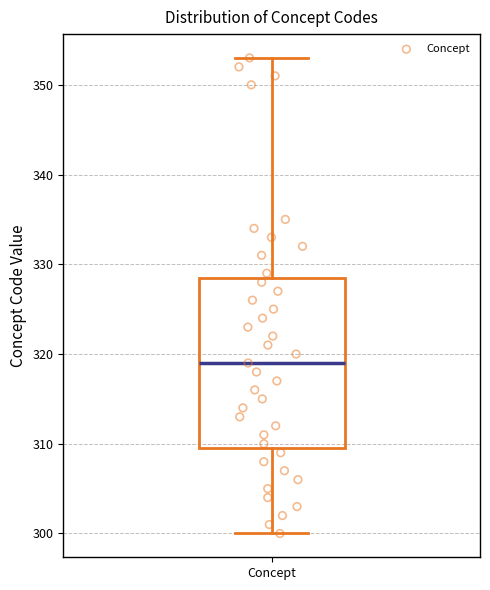

Where does the lower whisker of the box for Concept end on the y-axis? The values are not printed on the chart, so give them approximately, as read against the axis.

300